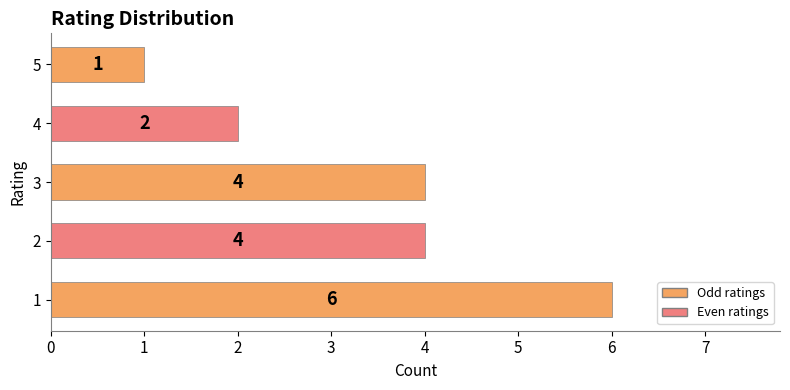

What is the sum of the values at 2 and 4?

6